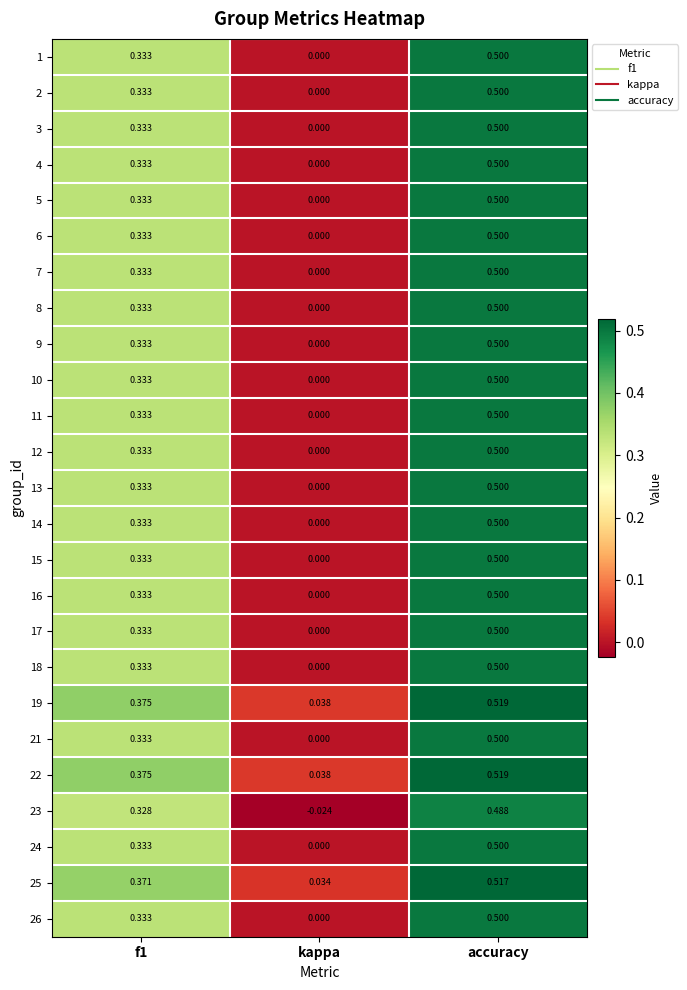

At which category is the sum across all series the highest?

accuracy